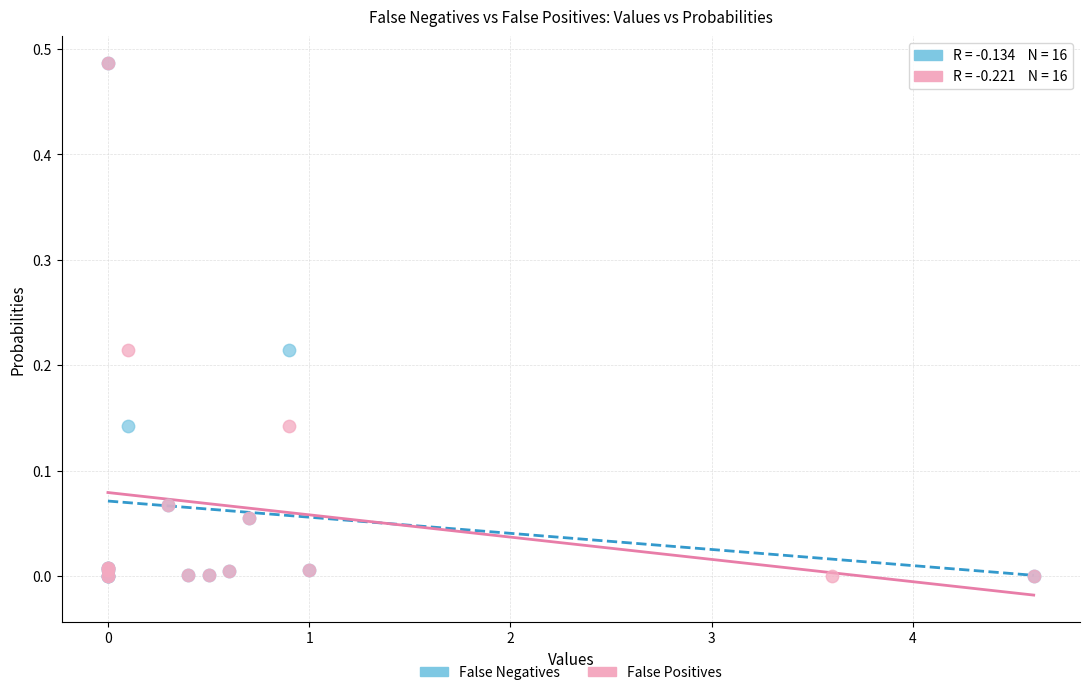

Which series has the largest Y range (max minus min)?

False Negatives